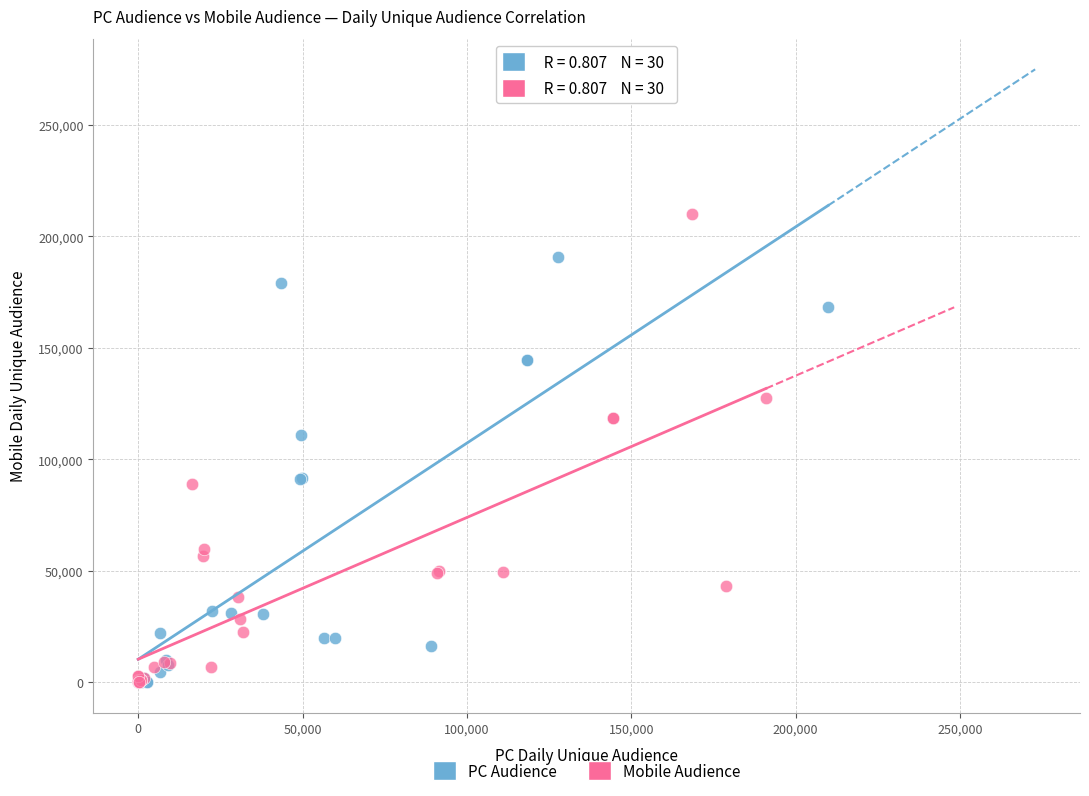

Which series reaches the maximum Y coordinate?

Mobile Audience